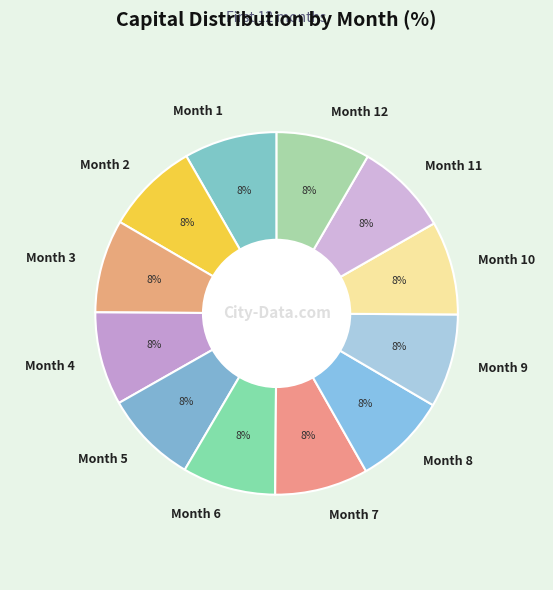

The Month 1 slice represents 22% of the pie. True or false?

False